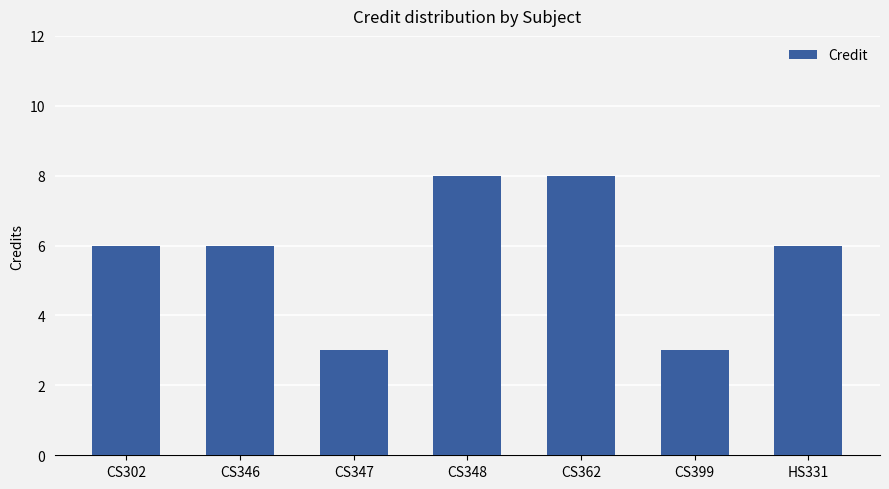

What is the difference between the values at CS348 and HS331?

2